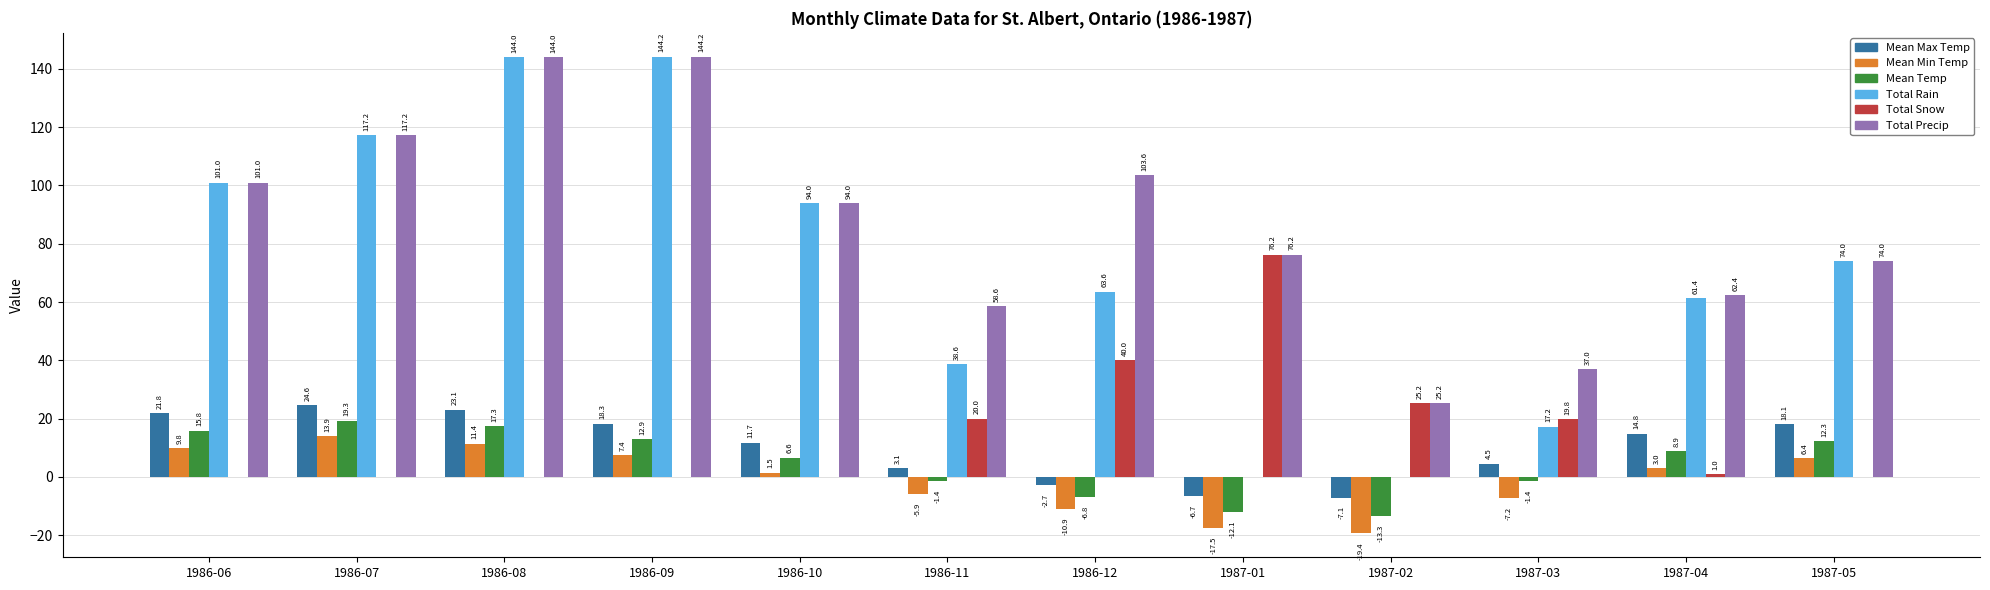

How many distinct data groups are displayed?

6